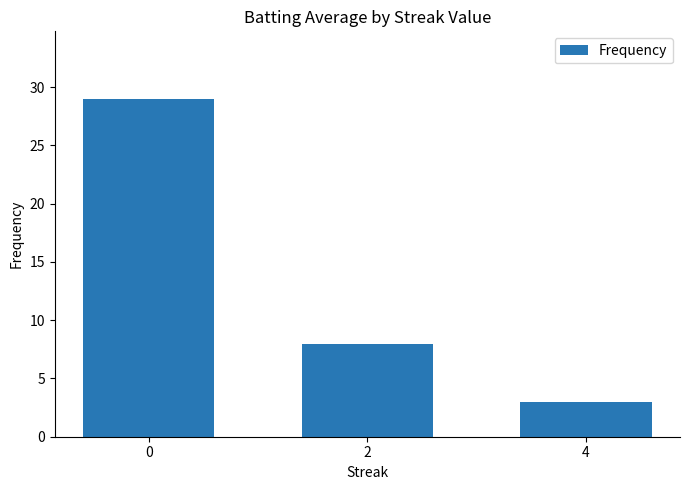

The value at 2 is 8. True or false?

True